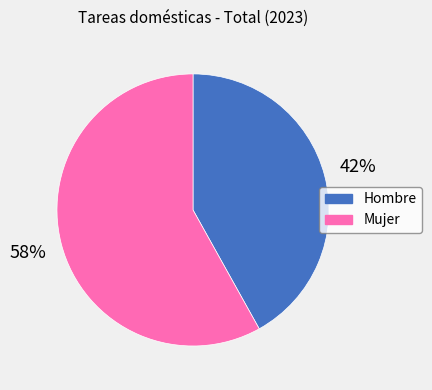

True or false: Hombre accounts for 42% of the total.

True